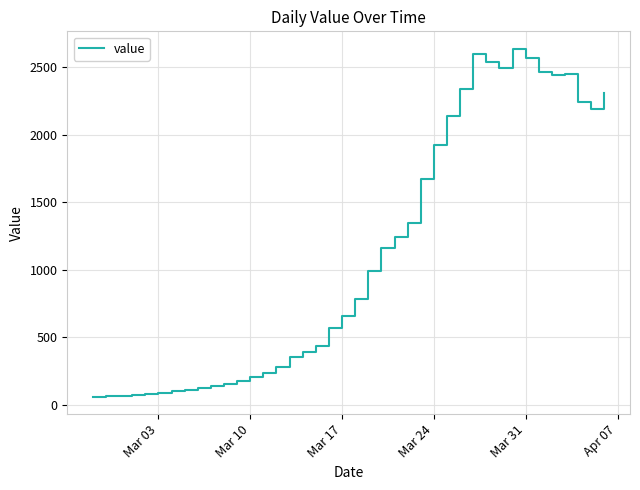

What is the difference between the maximum and minimum values?

2577